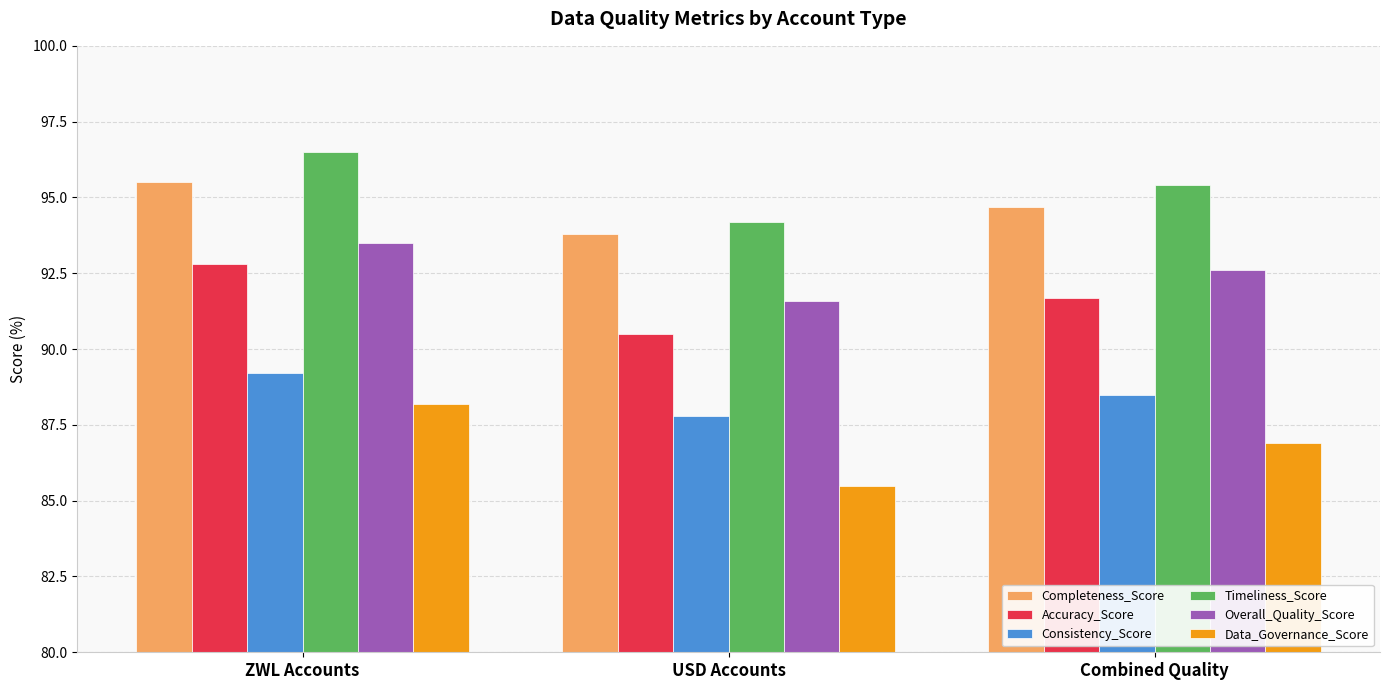

Rank the categories by Overall_Quality_Score value from lowest to highest.

USD Accounts, Combined Quality, ZWL Accounts